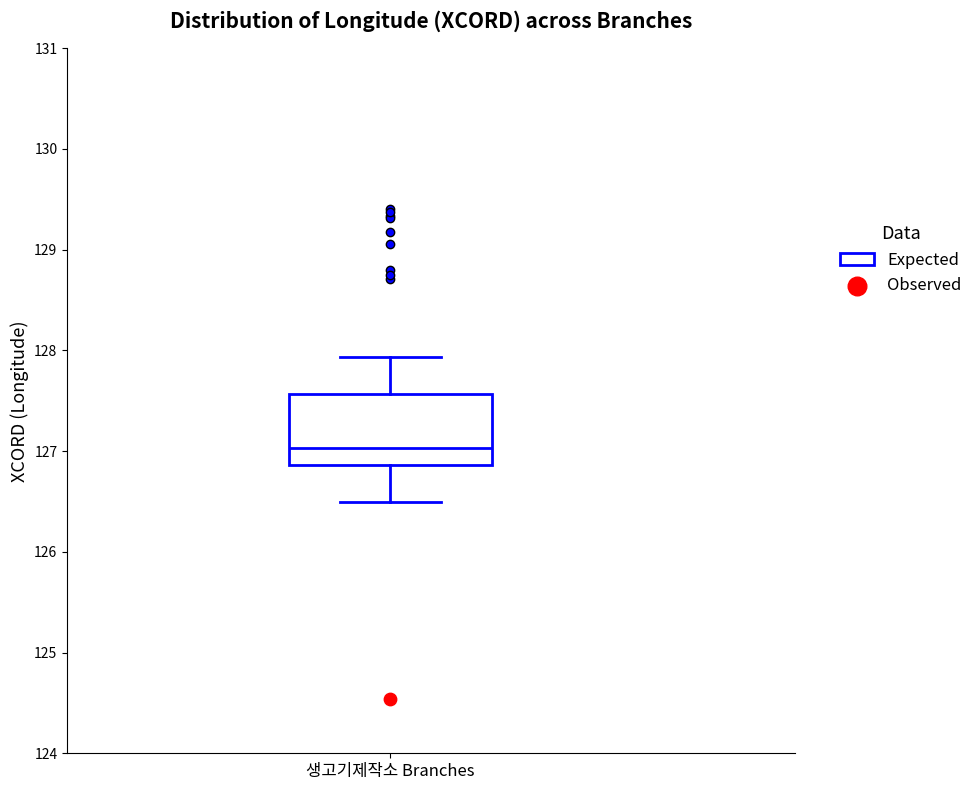

Read this box plot against the y-axis: the position of the median line, the range covered by the box, and the ends of both whiskers. The values are not printed on the chart, so give them approximately, as read against the axis.

median 127.0, box 126.9 to 127.6, whiskers 126.5 to 127.9